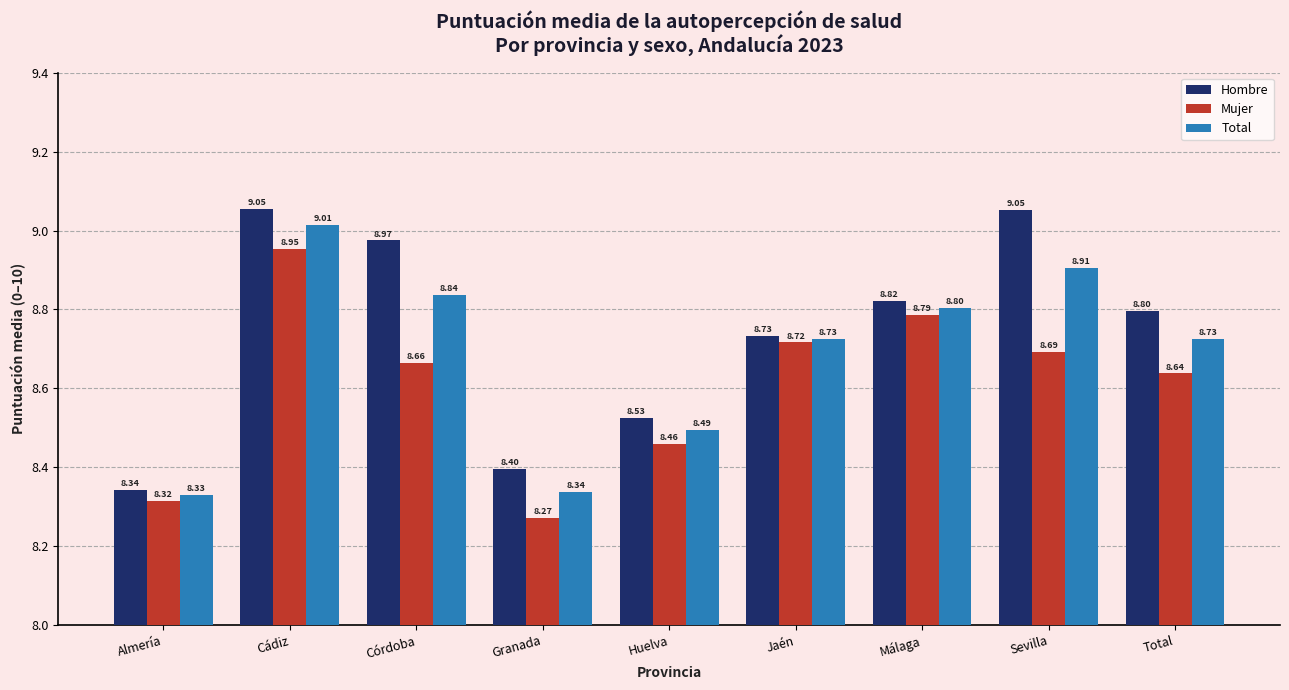

Count the number of categories in the chart.

9